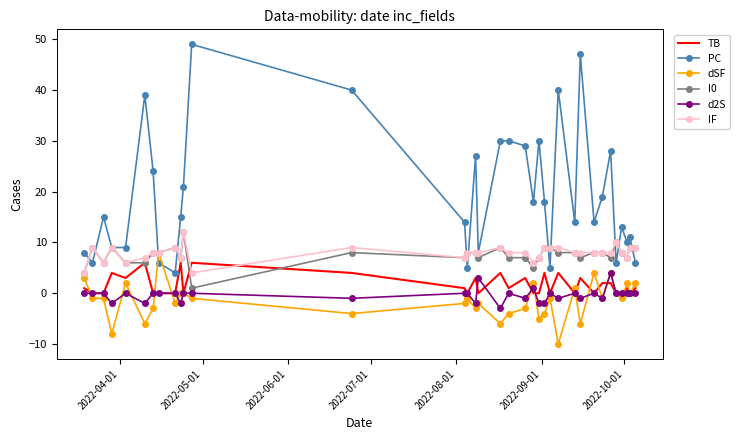

What is the minimum value shown in the chart?

-10